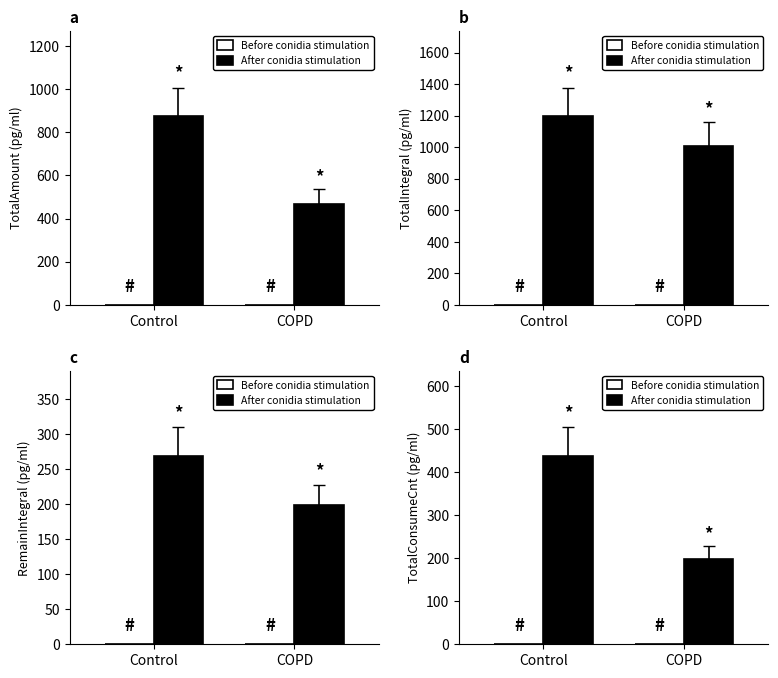

Which series has the largest total across all categories?

After conidia stimulation